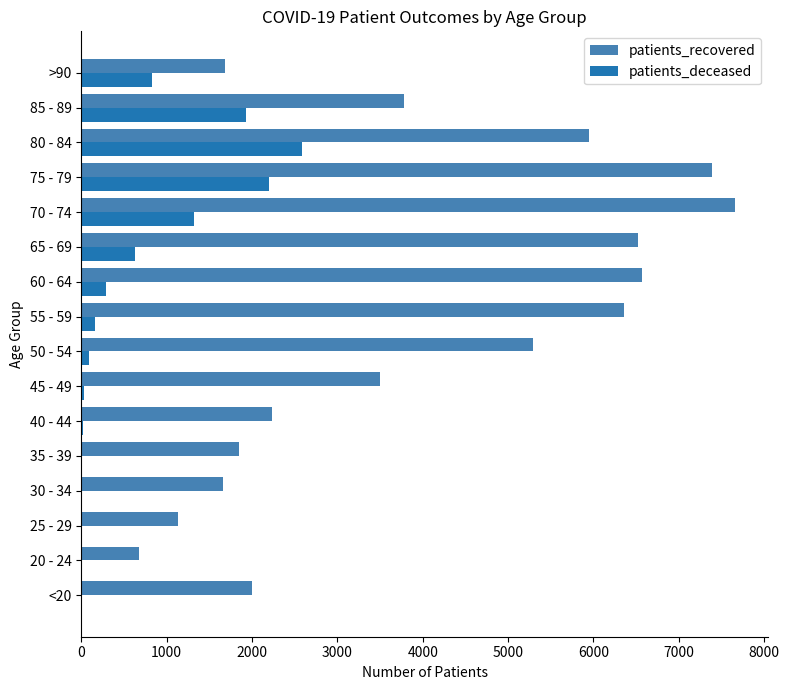

Which series changed the most between 25 - 29 and 80 - 84?

patients_recovered